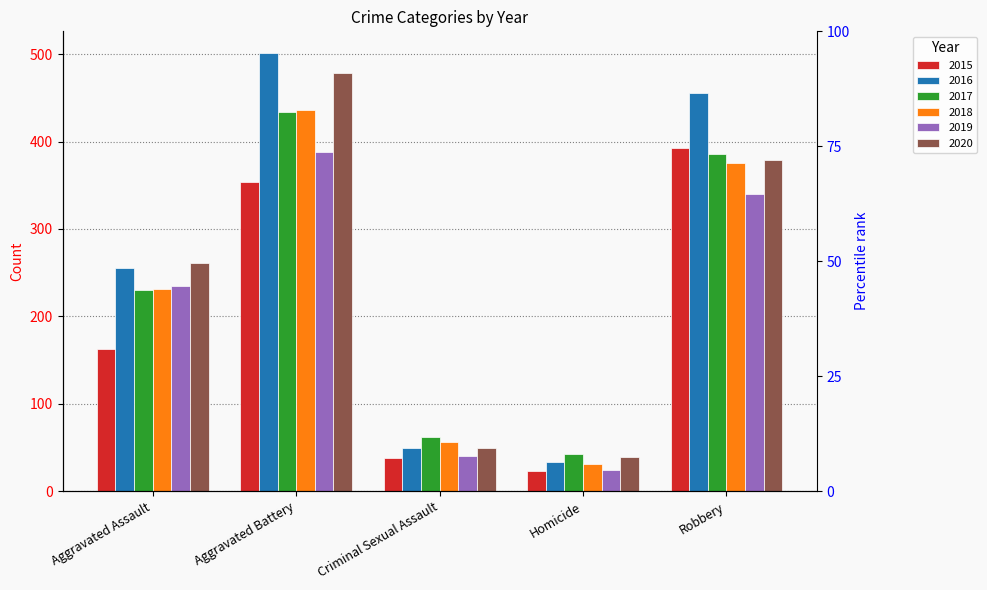

What is the total value across all series at Robbery?

2328